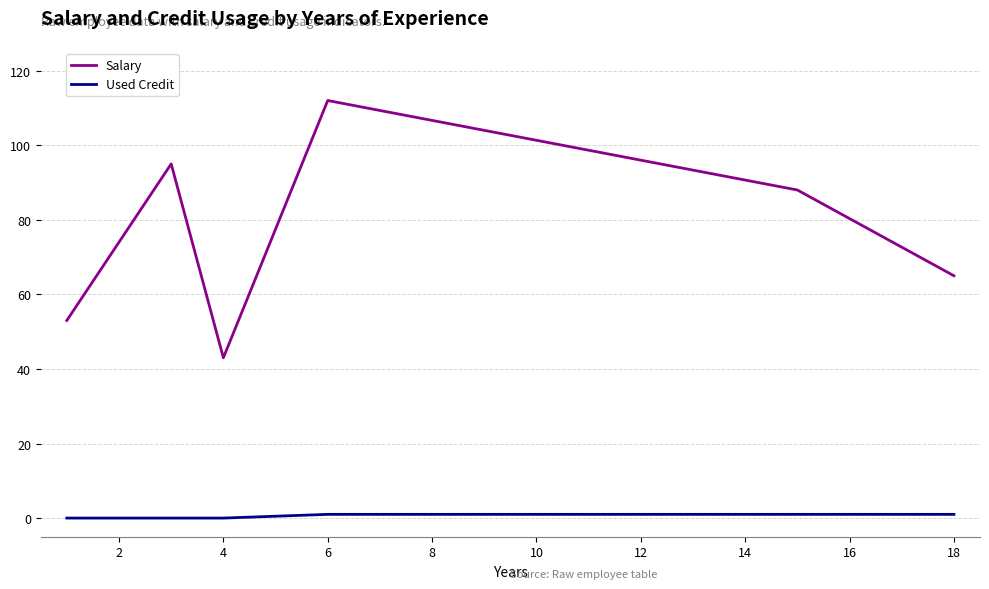

Which series has the largest total across all categories?

Salary